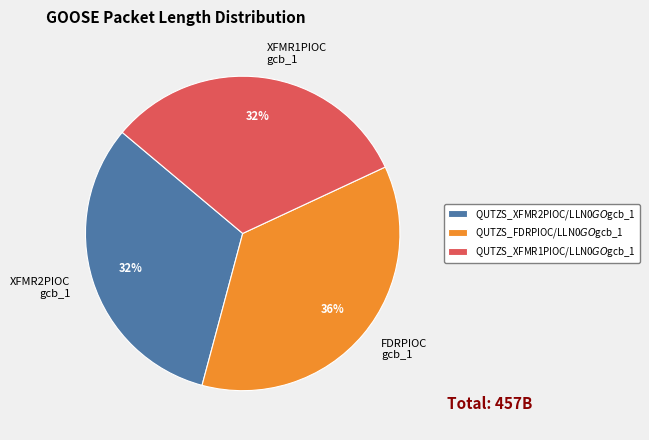

Does QUTZS_XFMR1PIOC/LLN0$GO$gcb_1 represent more than half of the total?

No